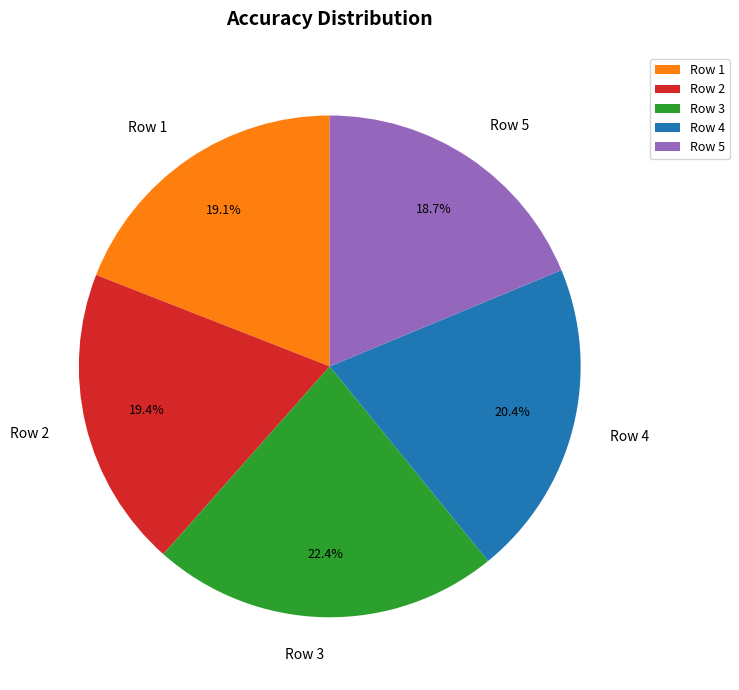

To the nearest percent, what is the combined percentage of Row 3 and Row 5?

41%